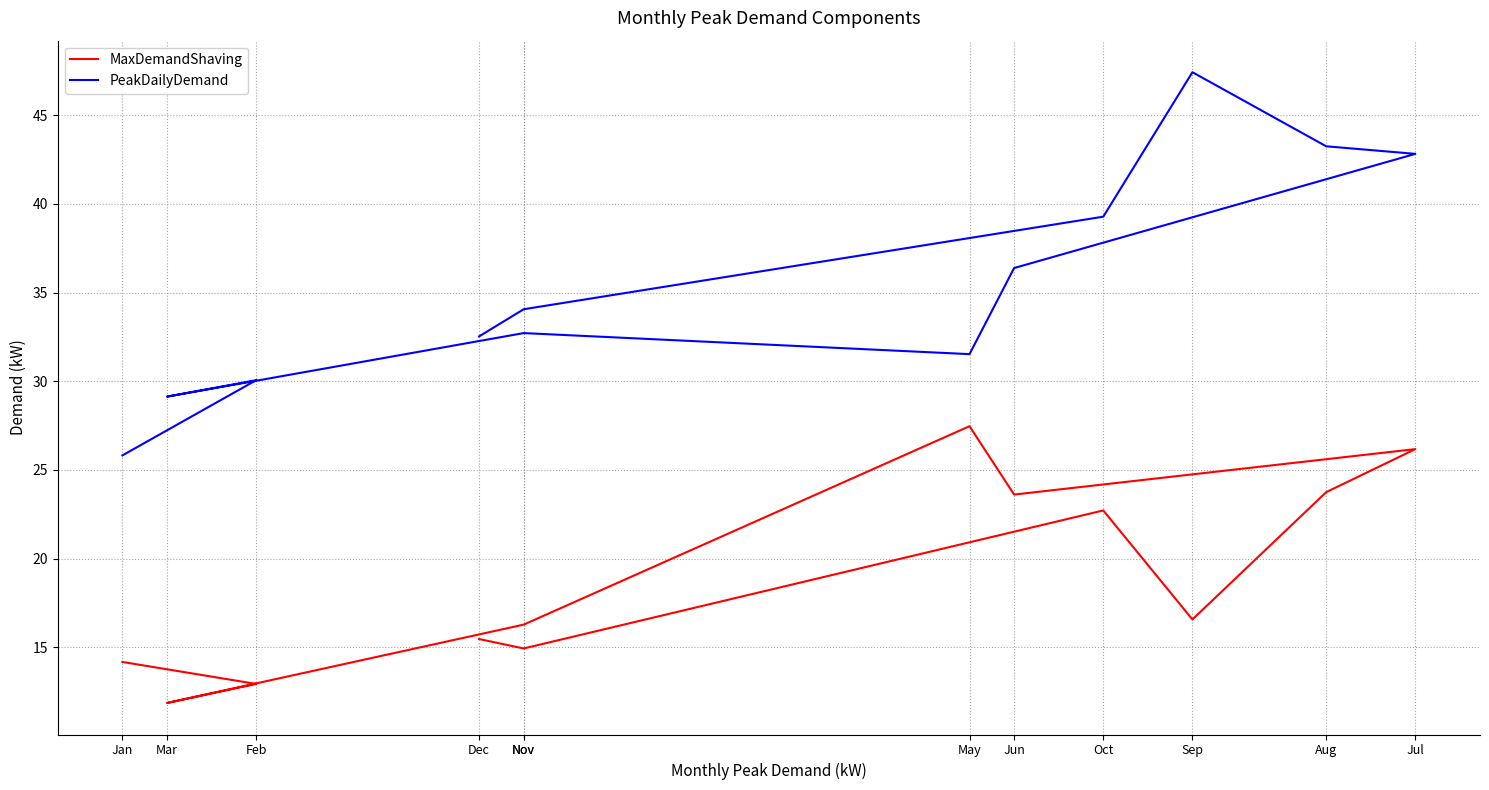

How many lines are shown in the chart?

2